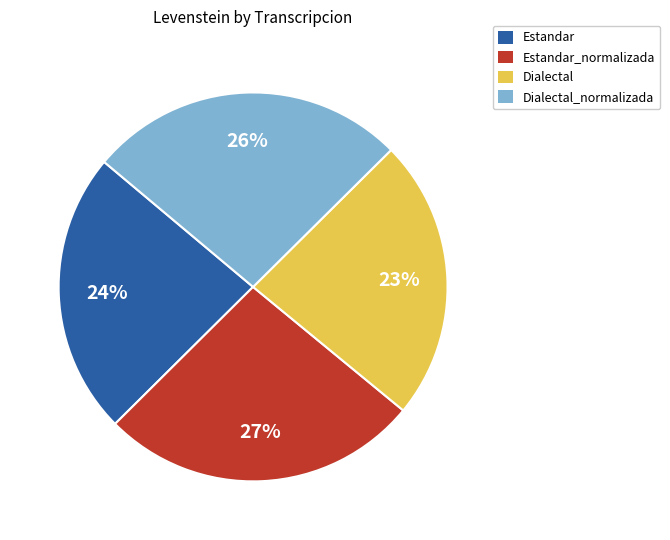

To the nearest percent, what percentage of the pie is Dialectal_normalizada?

26%